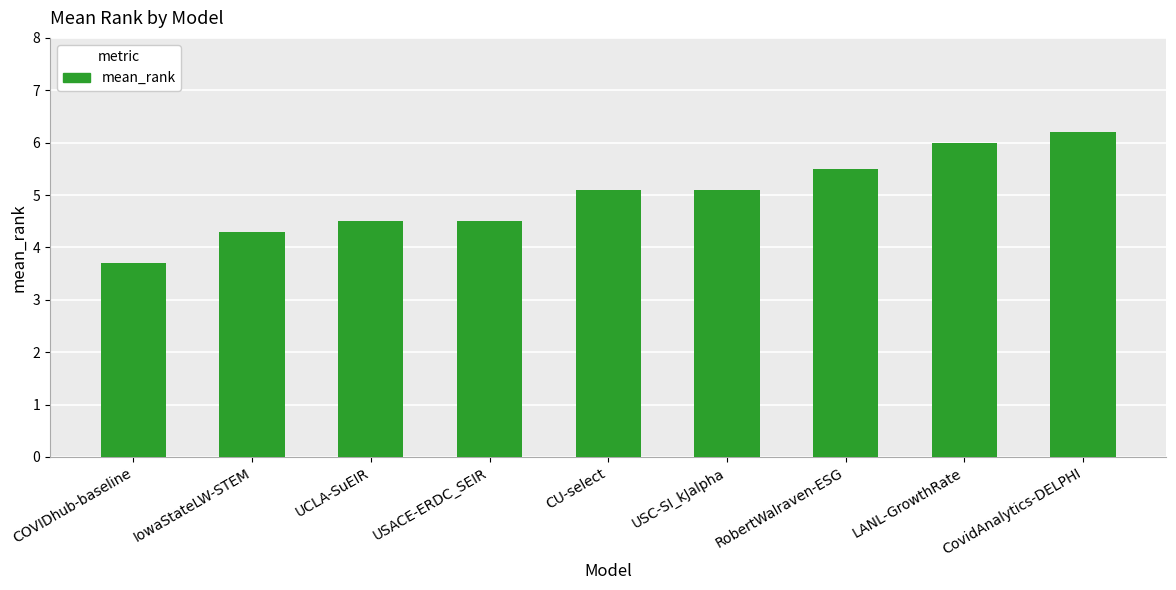

Reading left to right, extract all data points from this chart.

3.7	4.3	4.5	4.5	5.1	5.1	5.5	6.0	6.2